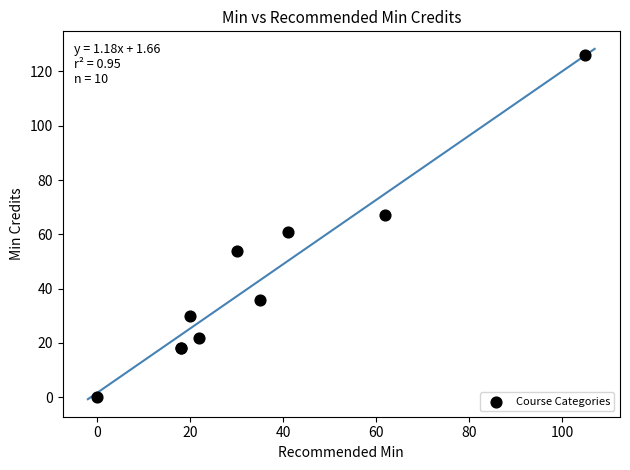

What Y value in the scatter plot is closest to 63?

61